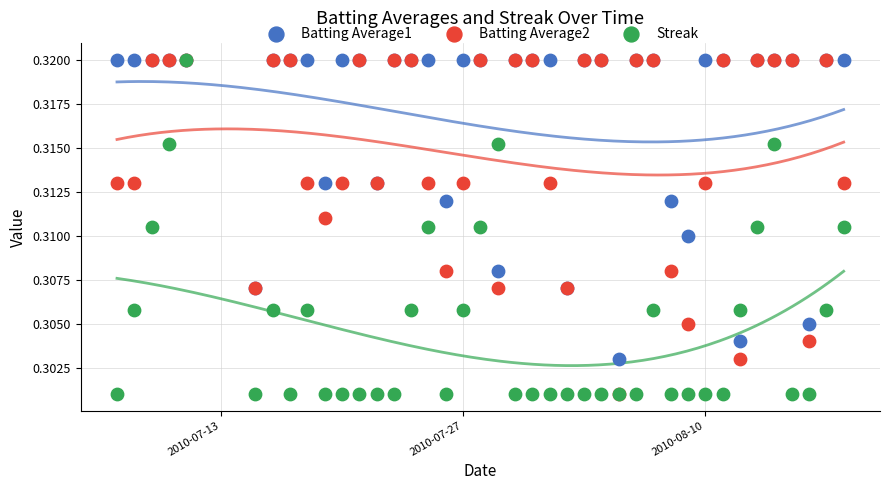

What are all the series names shown in the legend?

Batting Average1, Batting Average2, Streak